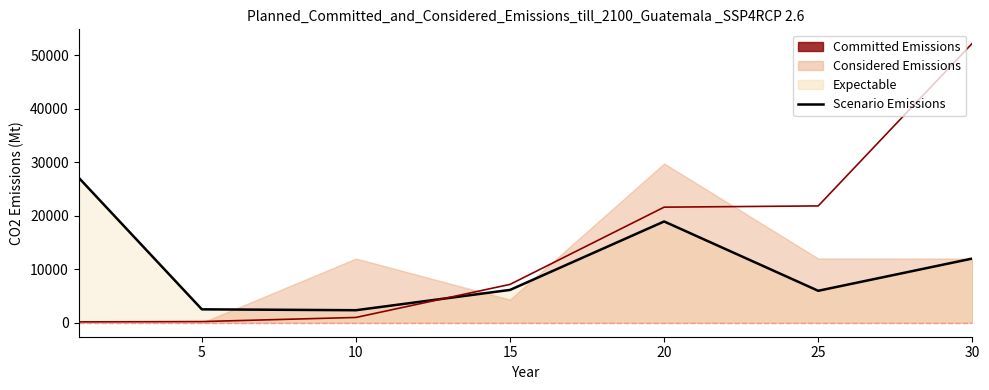

Is it true that Leve Gil equals 28225 at 30?

False